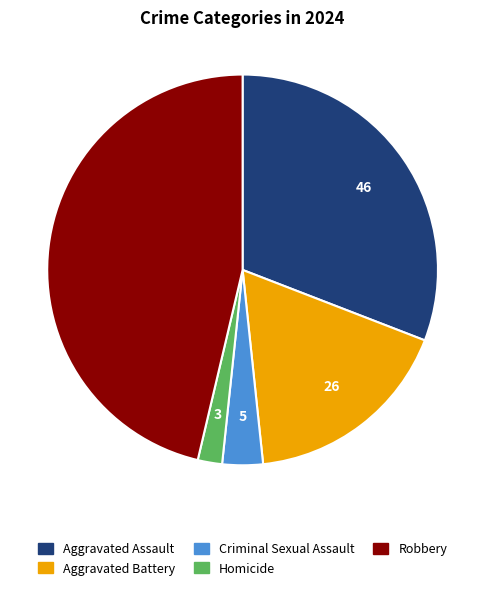

True or false: Homicide accounts for 14% of the total.

False